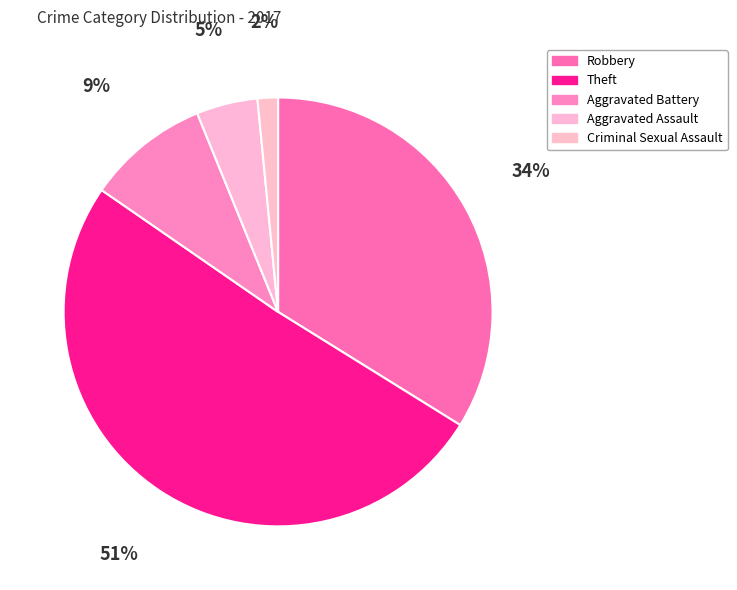

The Theft slice represents 51% of the pie. True or false?

True